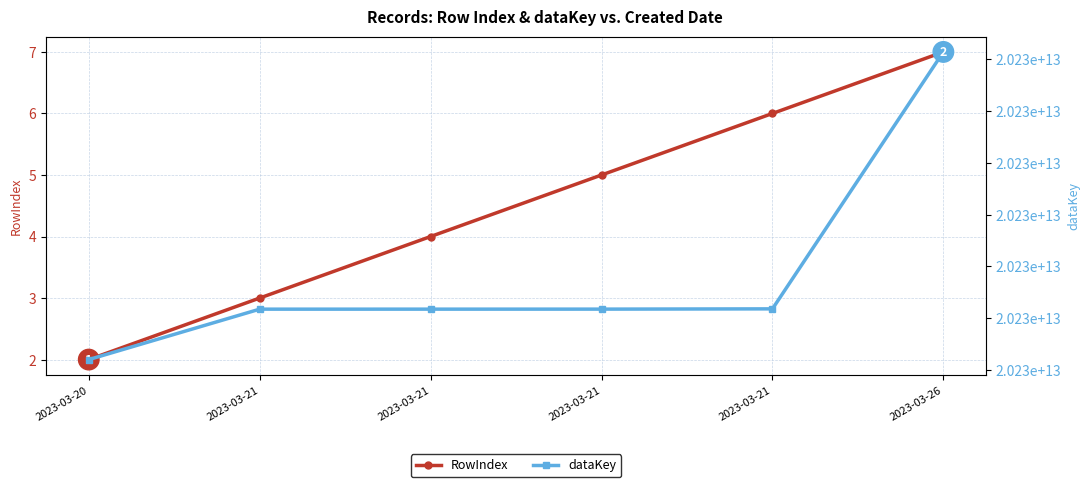

True or false: RowIndex and dataKey cross at least once.

False